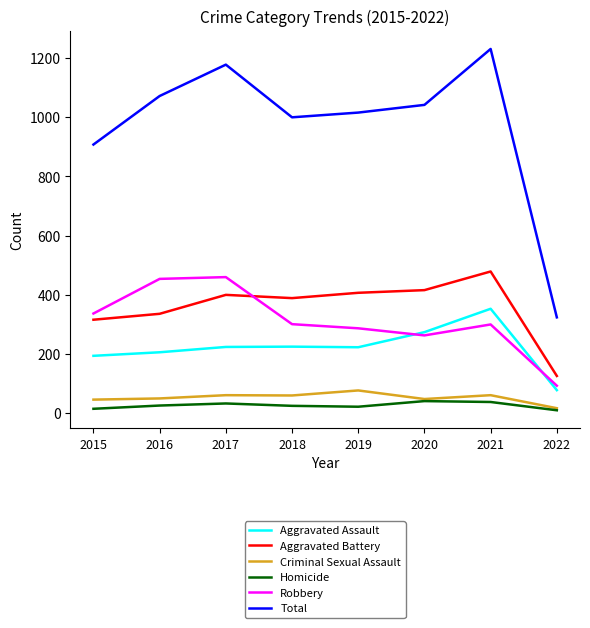

The Aggravated Assault series shows 493 at 2021. True or false?

False